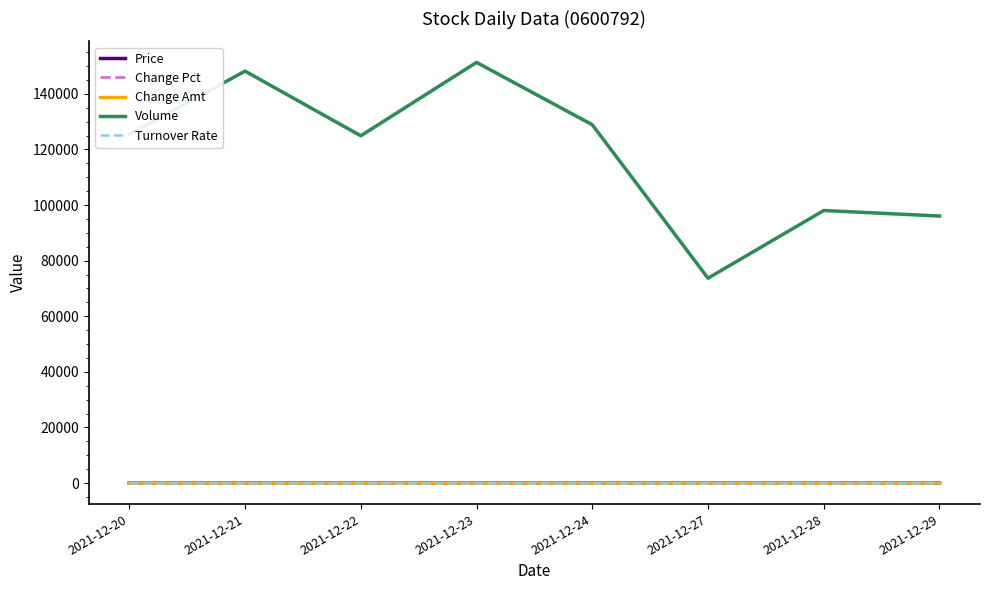

True or false: Volume and Change Pct cross at least once.

False